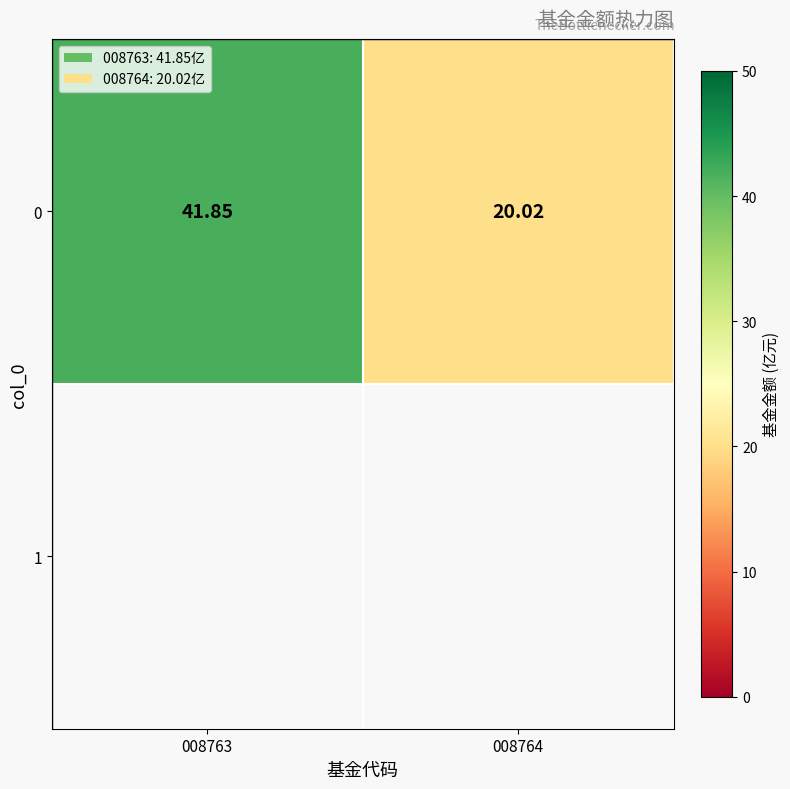

Reading left to right, list all the values displayed in this chart.

41.9	20.0